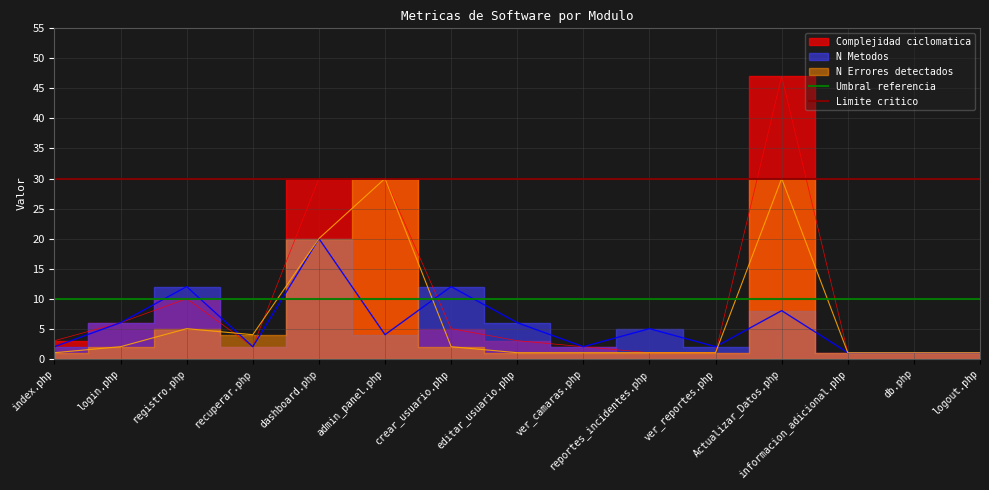

What is the average value of the Umbral referencia series?

10